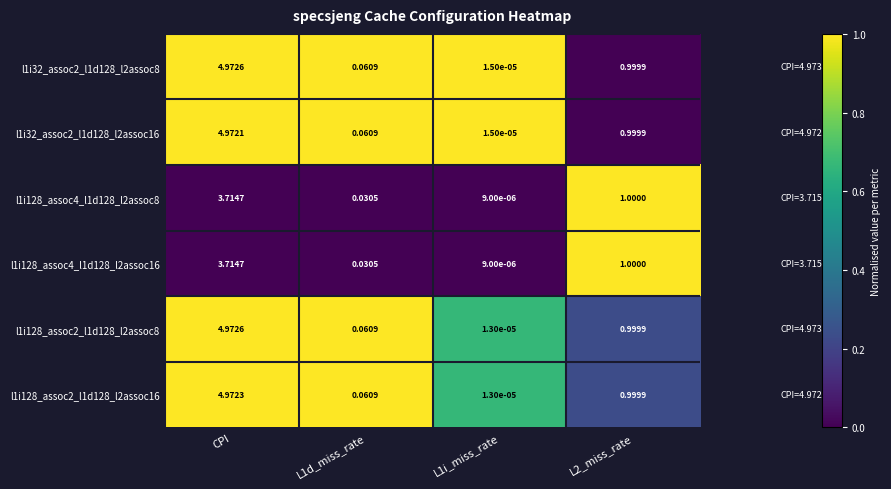

Is the value of l1i128_assoc2_l1d128_l2assoc8 at L1d_miss_rate greater than the value of l1i128_assoc2_l1d128_l2assoc16 at CPI?

No